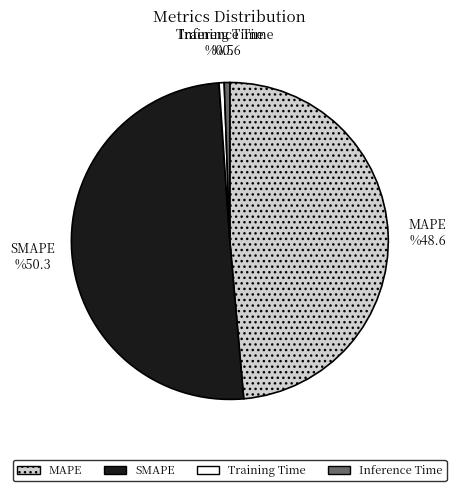

Between Inference Time and SMAPE, which is larger?

SMAPE